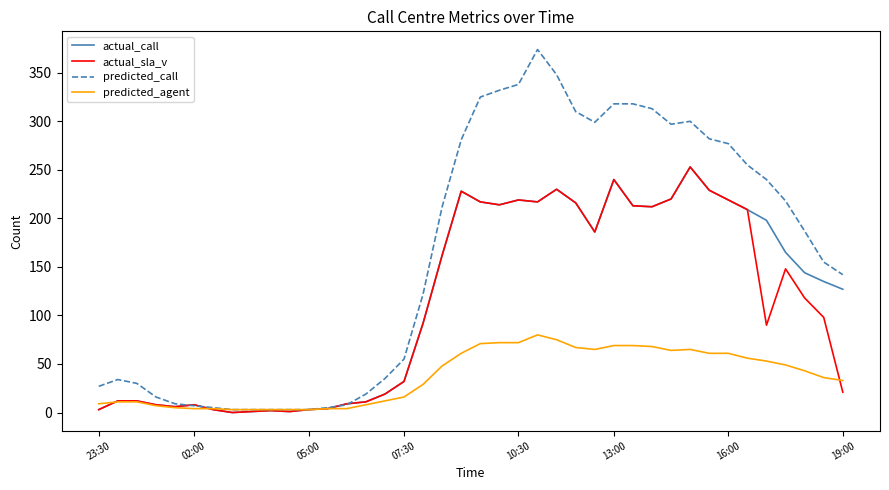

Does the chart display data point markers on the line(s)?

No